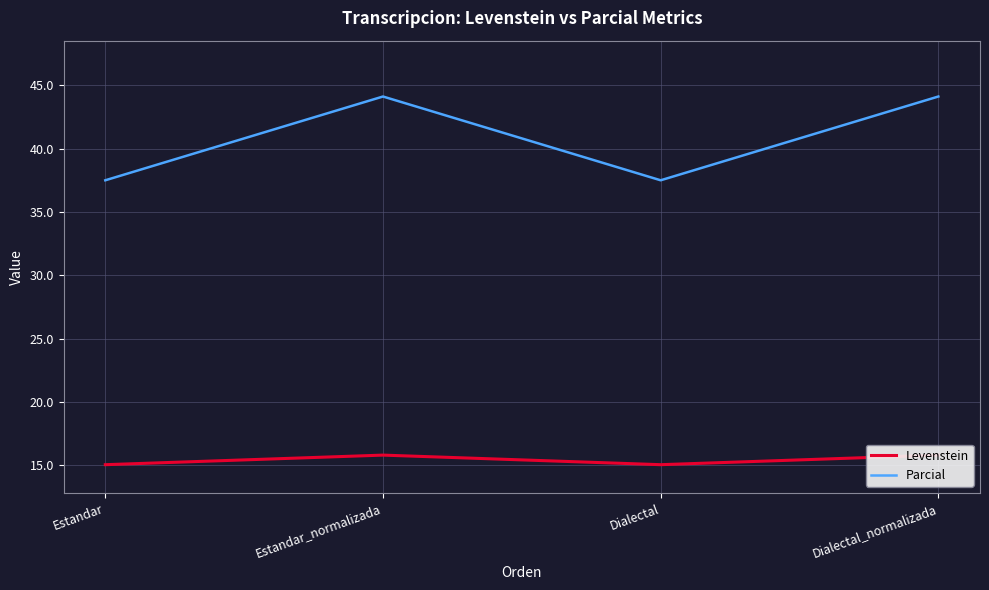

What is the difference between the second highest and minimum values in the Levenstein series?

0.8